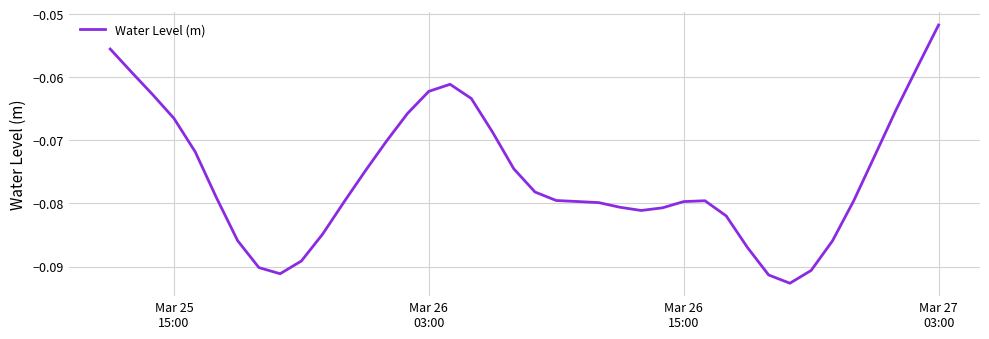

True or false: the data has more than 1 interior local peaks.

True